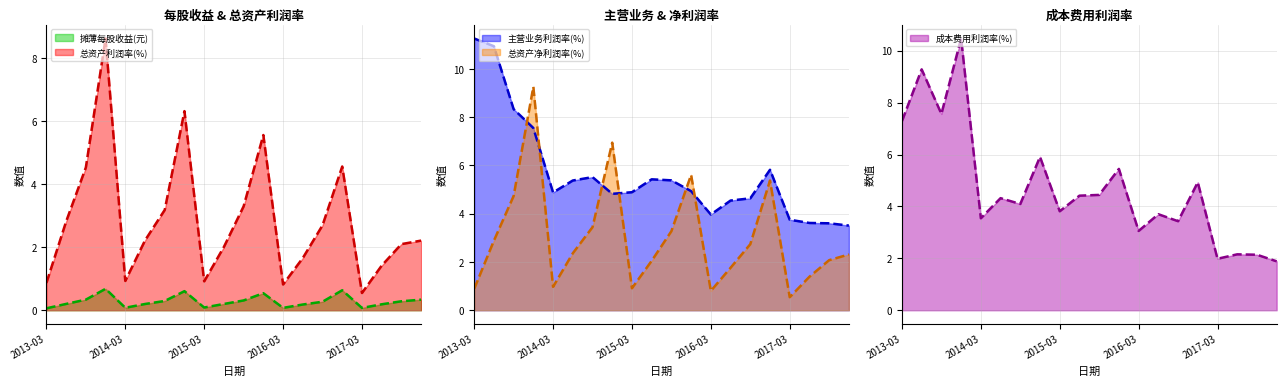

Which series has the widest spread of values?

总资产净利润率(%) line